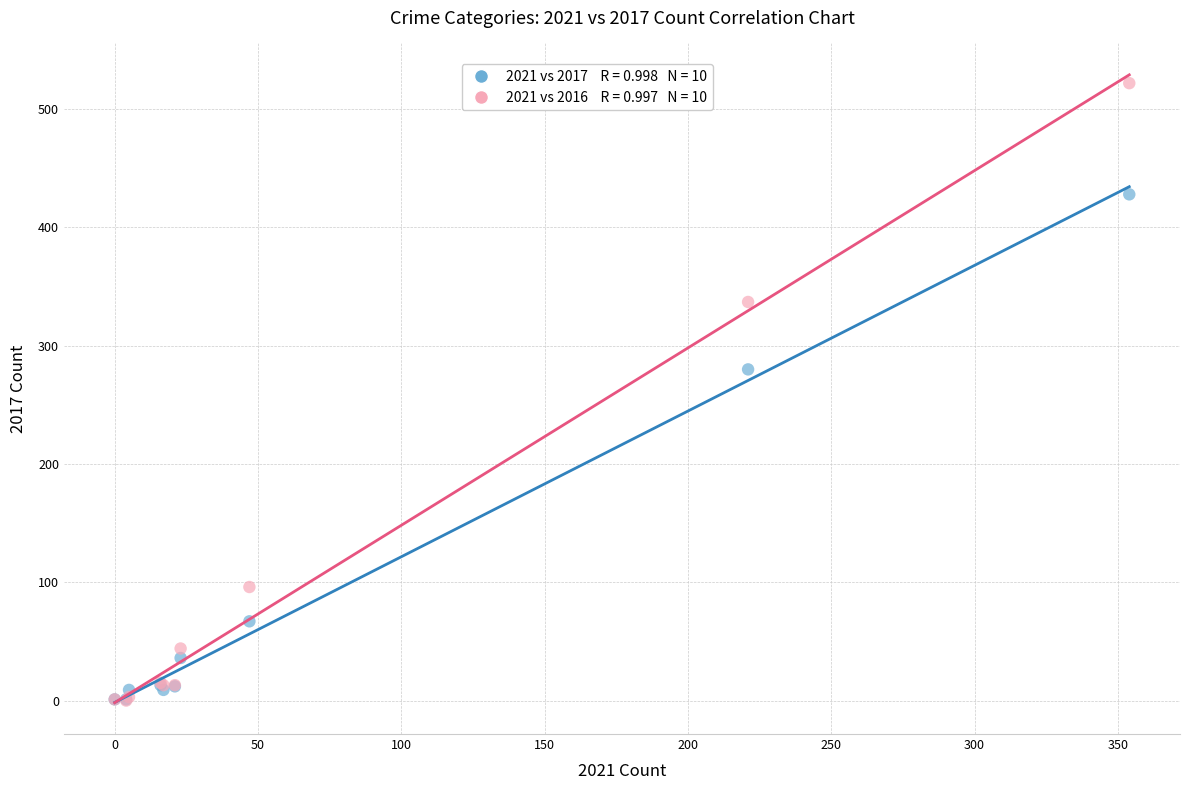

Across all series, what Y value is closest to 261?

280